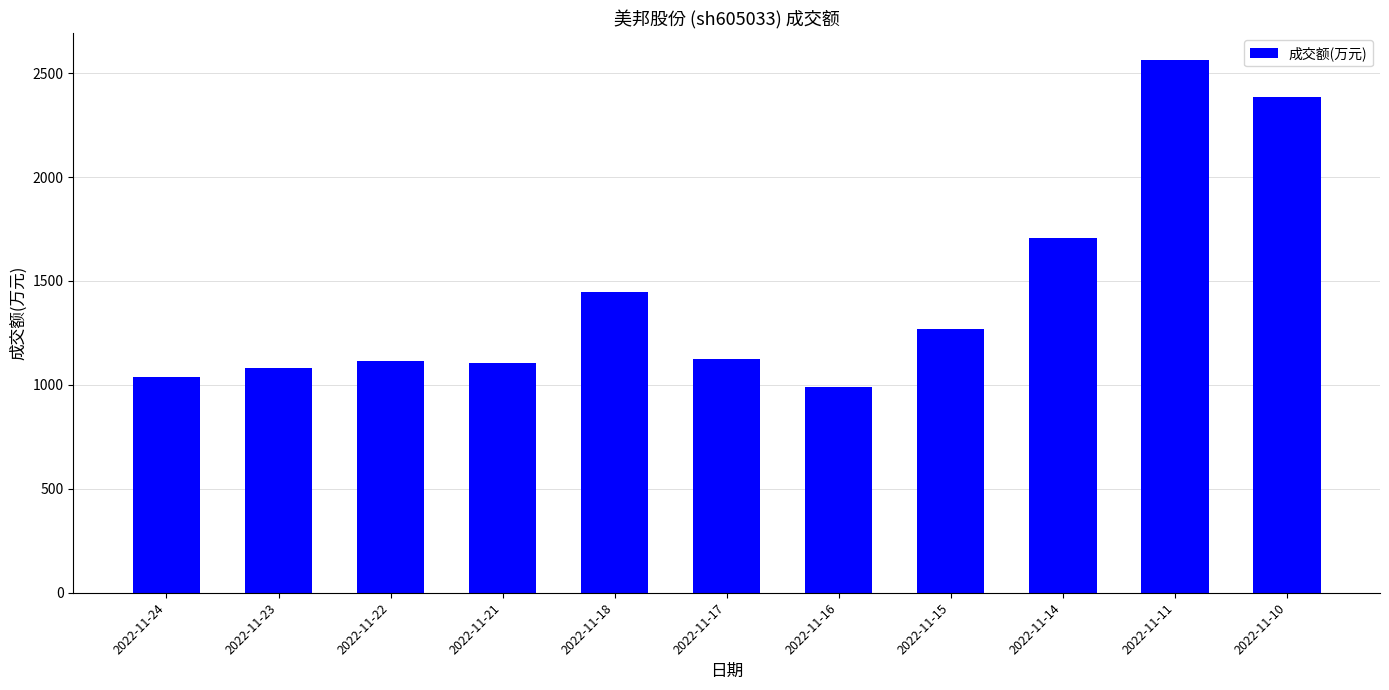

Between 2022-11-22 and 2022-11-15, which is larger?

2022-11-15